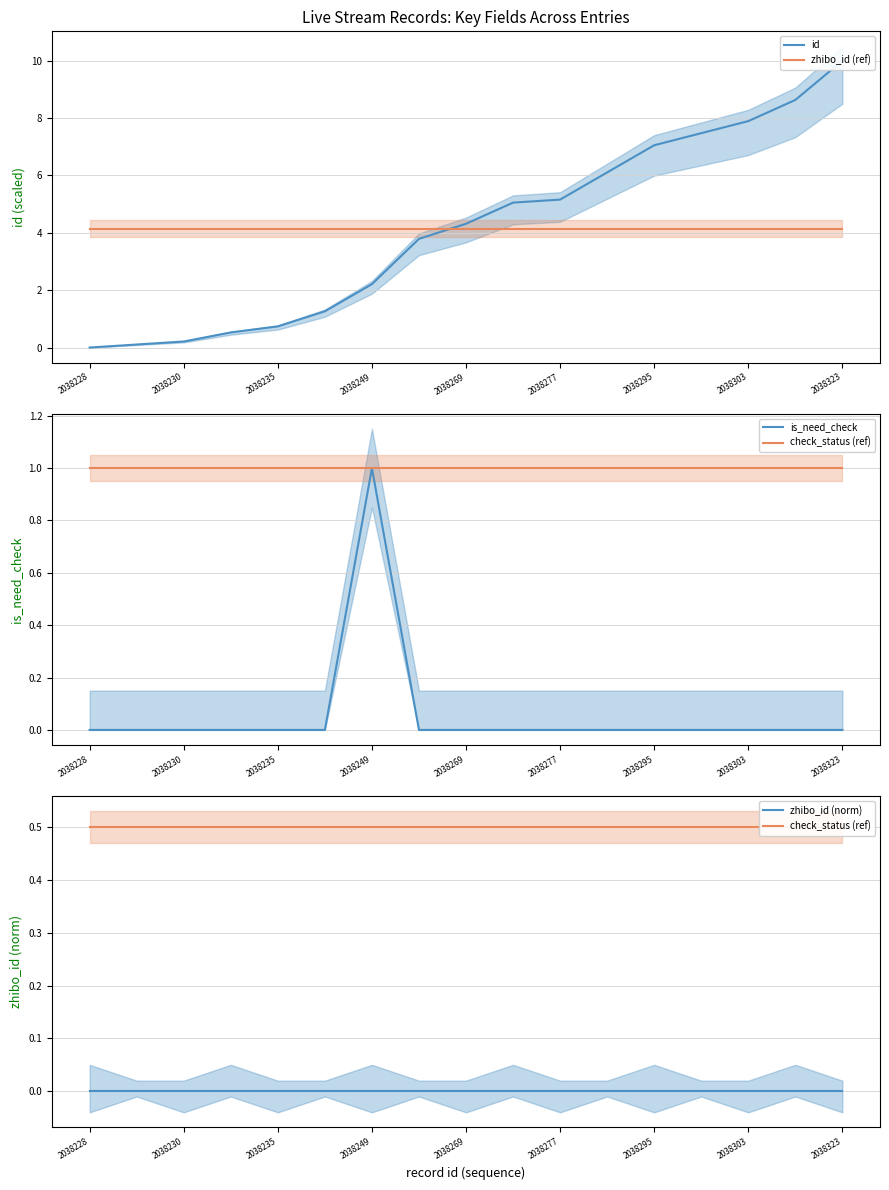

What is the total value across all series at 2038295?

11.7